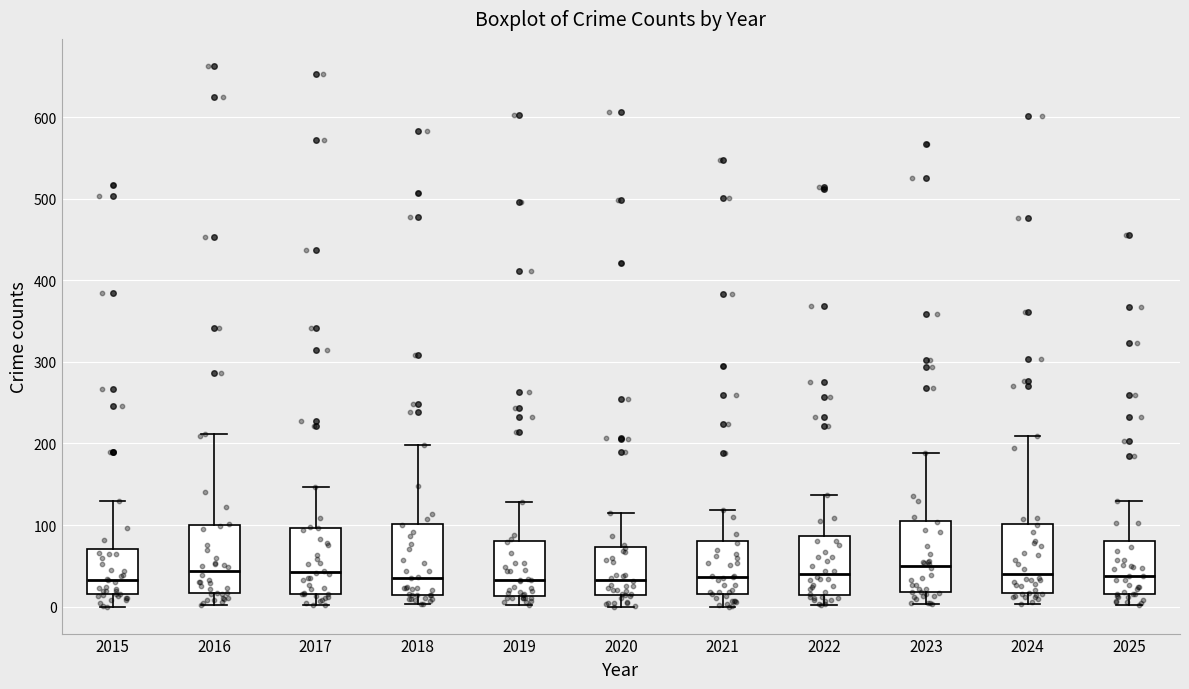

Where does the lower whisker of the box at x = 2015 end on the y-axis? The values are not printed on the chart, so give them approximately, as read against the axis.

0